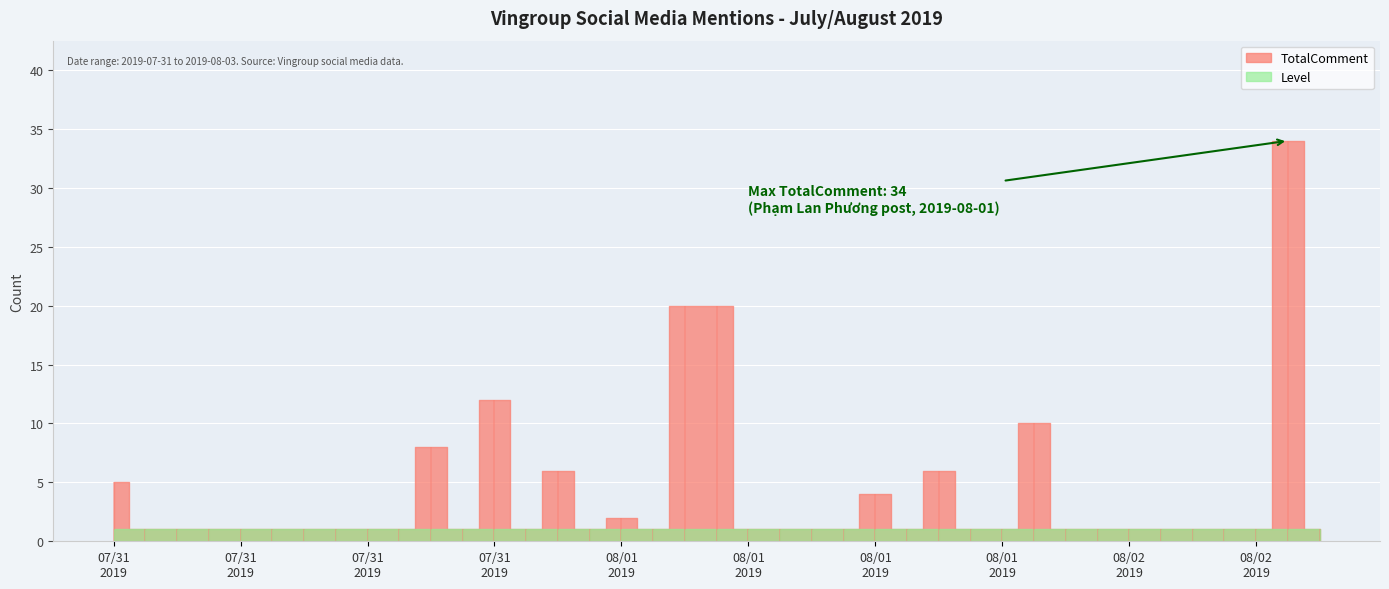

True or false: Level has a value of 1 at 2019-08-02T20:07.

False